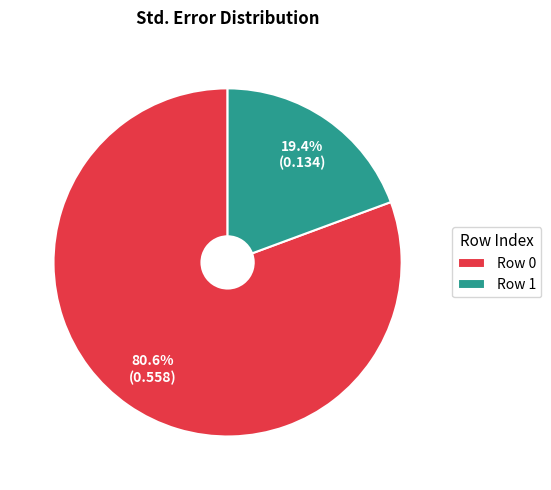

How many segments does this pie chart have?

2